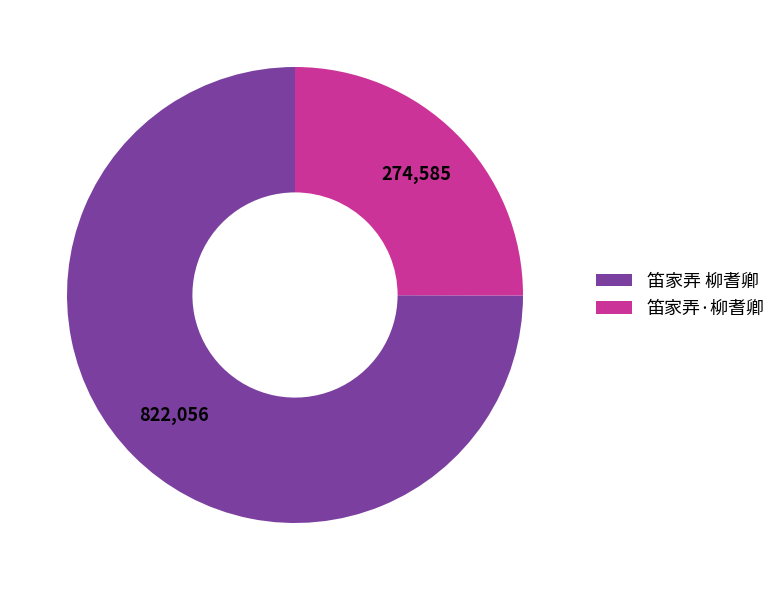

Do 笛家弄·柳耆卿 and 笛家弄 柳耆卿 together represent more than half of the pie?

Yes